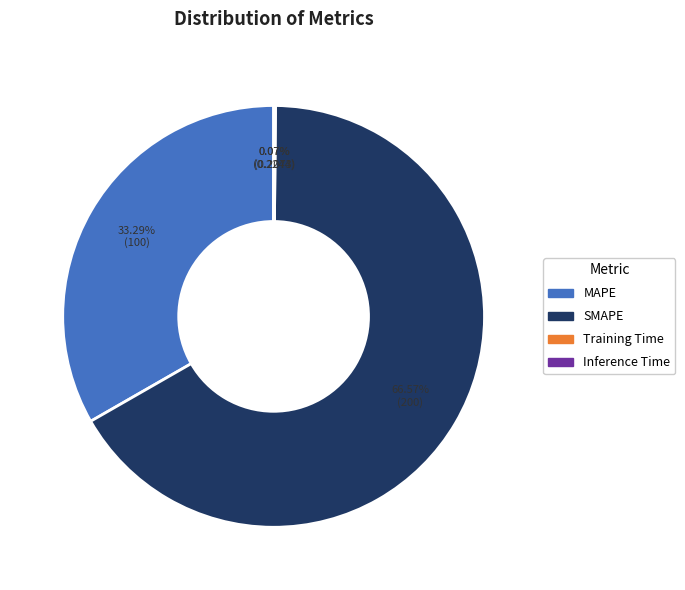

What is the largest slice in the pie chart?

SMAPE